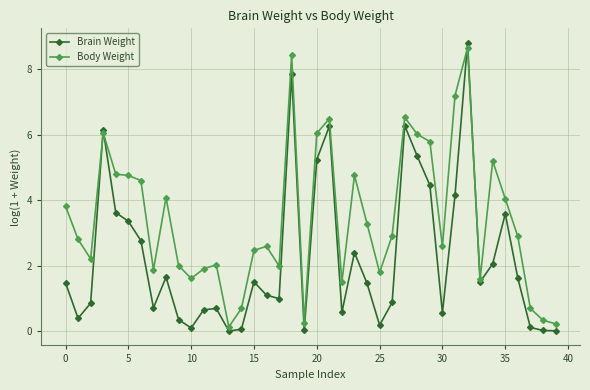

What is the minimum value for Body Weight?

0.1